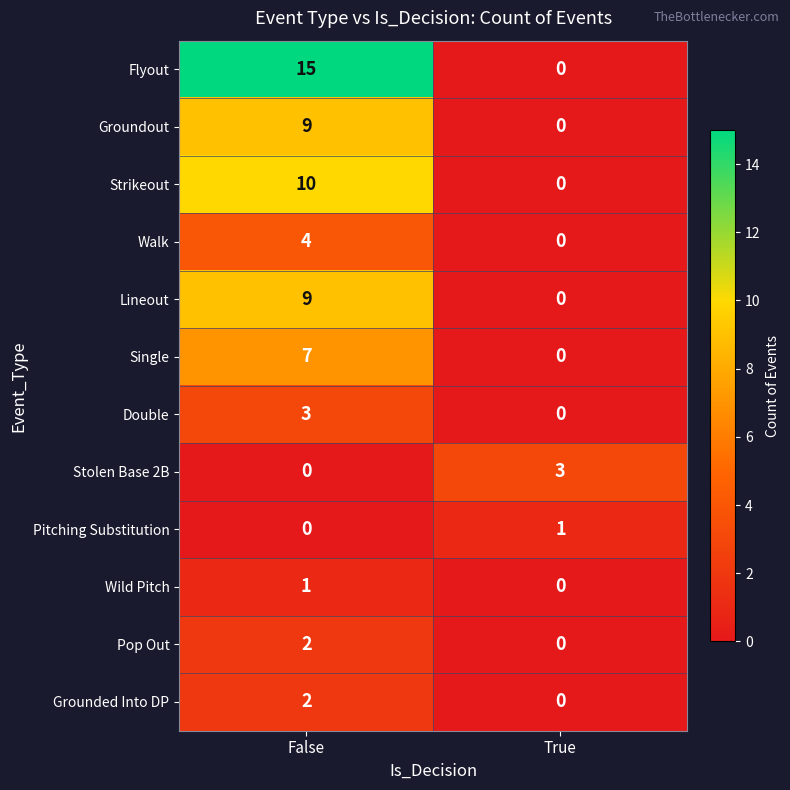

Where is Wild Pitch nearest to the value 0?

True